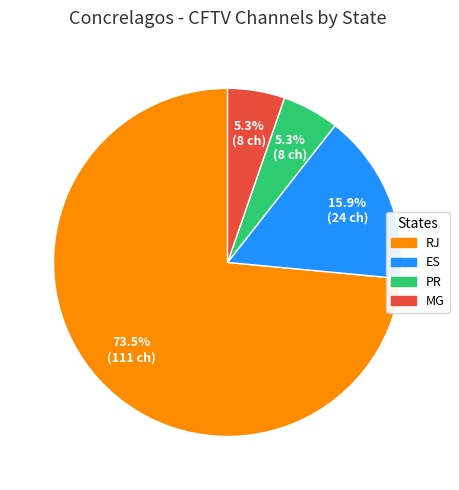

Which category has the biggest portion of the pie?

RJ